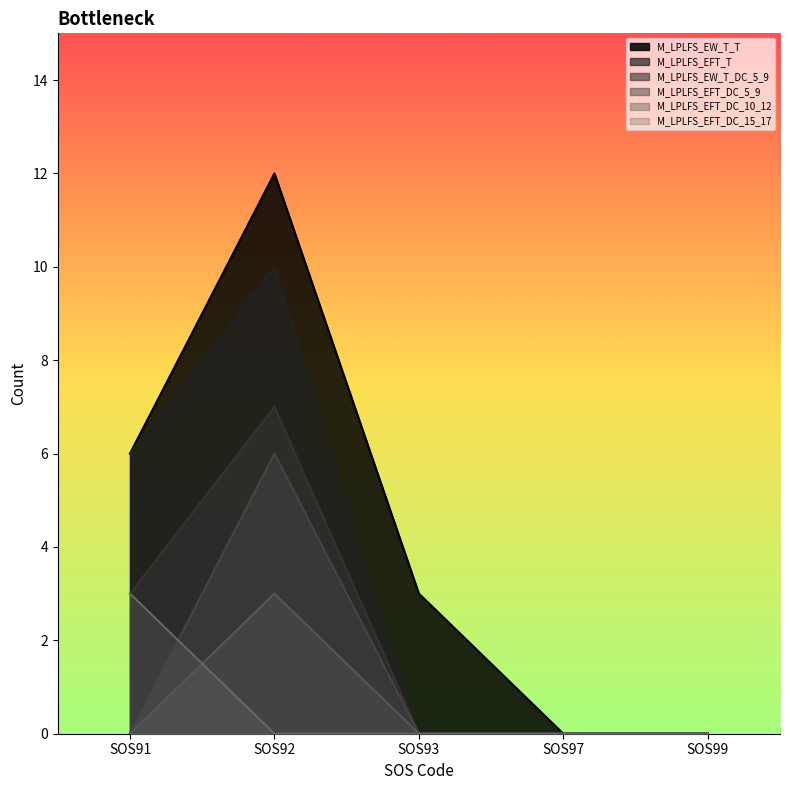

What is the value of the M_LPLFS_EW_T_T point at the 3rd from the left?

3